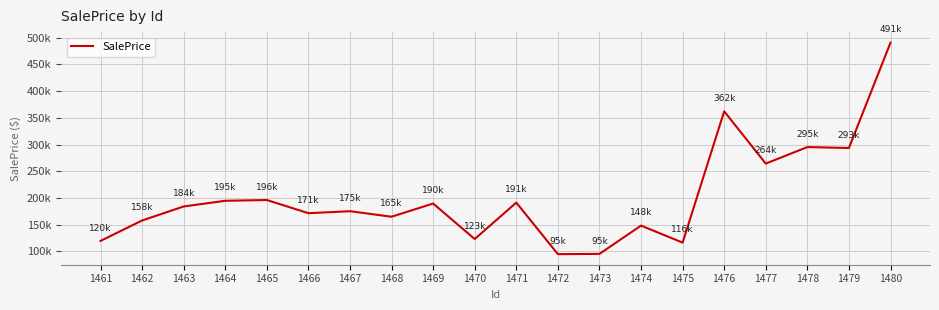

What is the sum of all values?

4027473.4